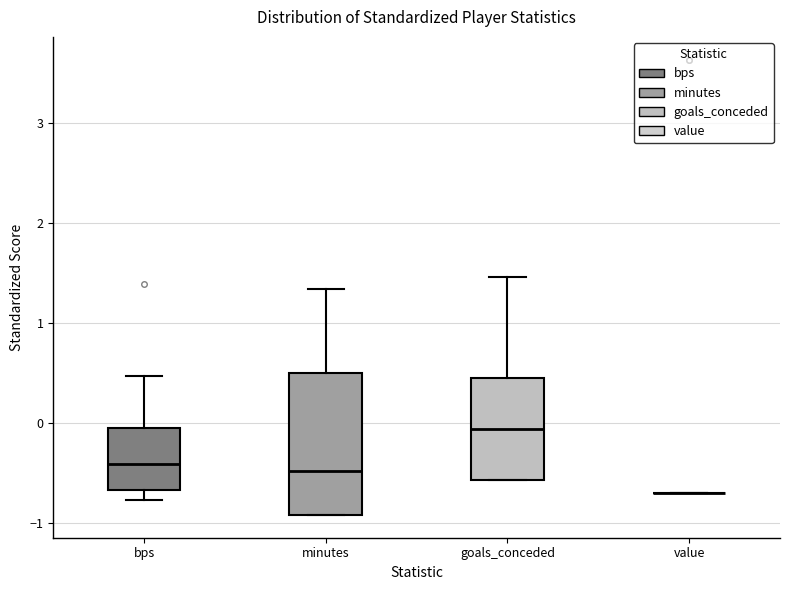

Reading left to right, read every box against the y-axis: the position of its median line, the range the box covers, and the ends of its whiskers. The values are not printed on the chart, so give them approximately, as read against the axis.

bps: median -0.4, box -0.7 to 0.0, whiskers -0.8 to 0.5
minutes: median -0.5, box -0.9 to 0.5, whiskers -0.9 to 1.3
goals_conceded: median -0.1, box -0.6 to 0.4, whiskers -0.6 to 1.5
value: box collapsed to a line at -0.7, whiskers -0.7 to -0.7